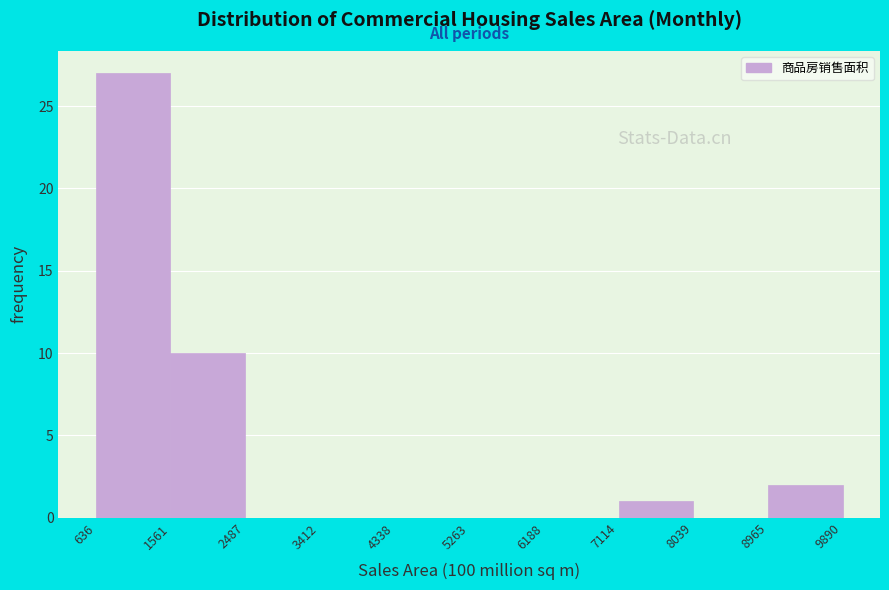

Over which range of the x-axis is the bar tallest?

636 to 1561